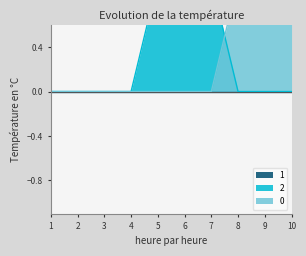

Which category has the highest value in the 2 series?

5